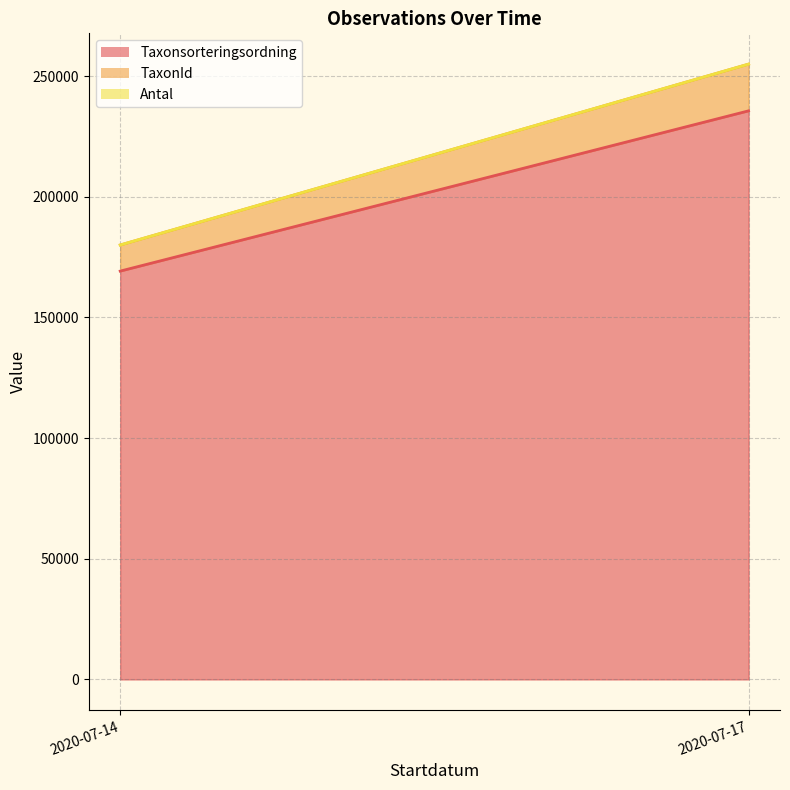

Rank the categories by Taxonsorteringsordning value from highest to lowest.

2020-07-14, 2020-07-17, 2020-07-17, 2020-07-14, 2020-07-17